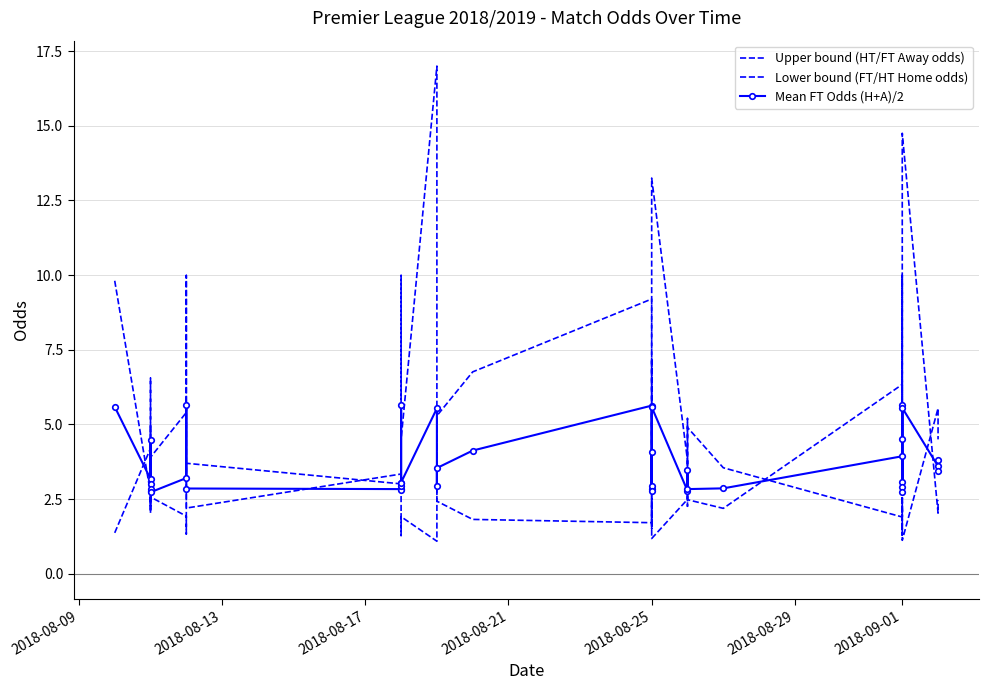

How many interior local peaks does the Lower bound (FT/HT Home odds) series have?

13